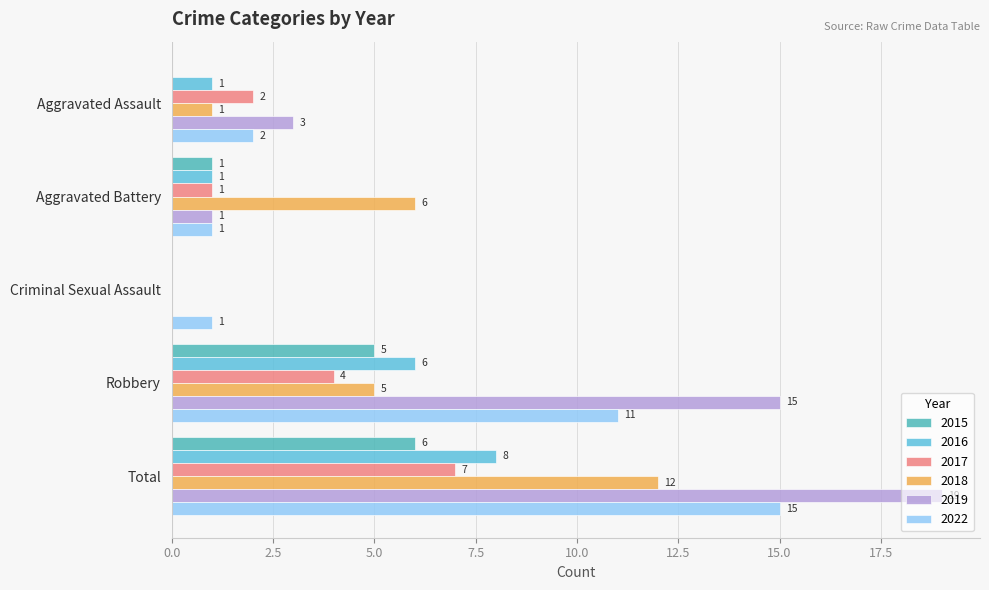

At which category is the sum across all series the highest?

Total